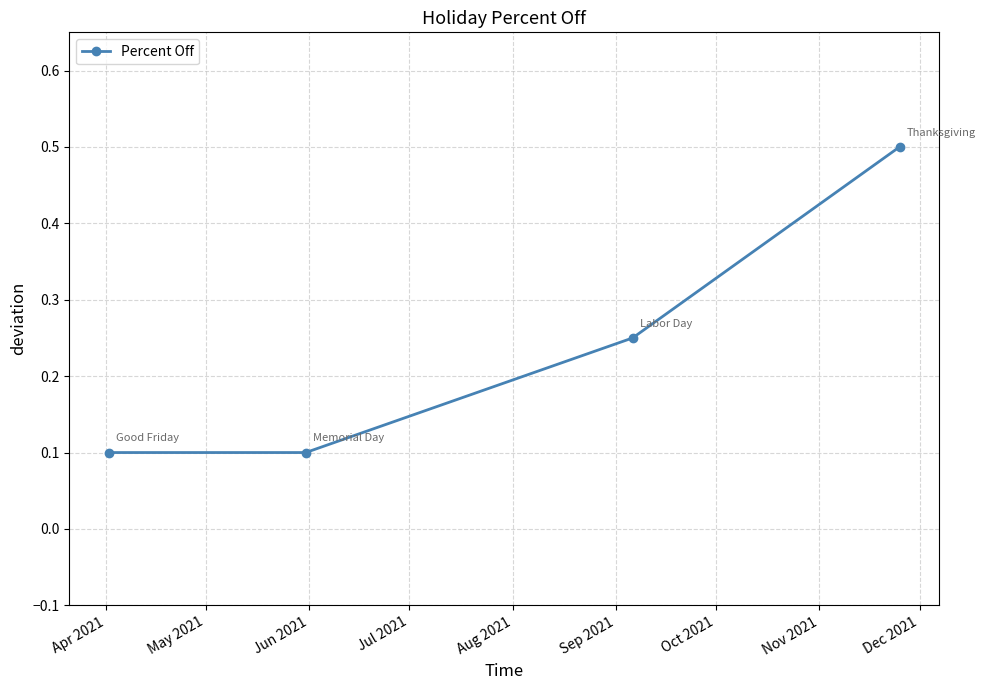

What is the difference between the maximum and minimum values?

0.4